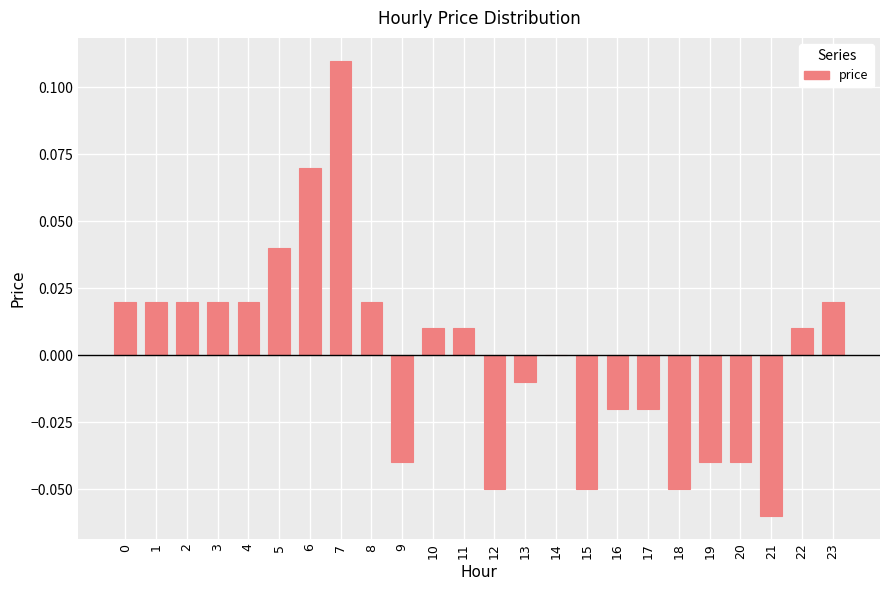

Which category has the highest value across all series?

7